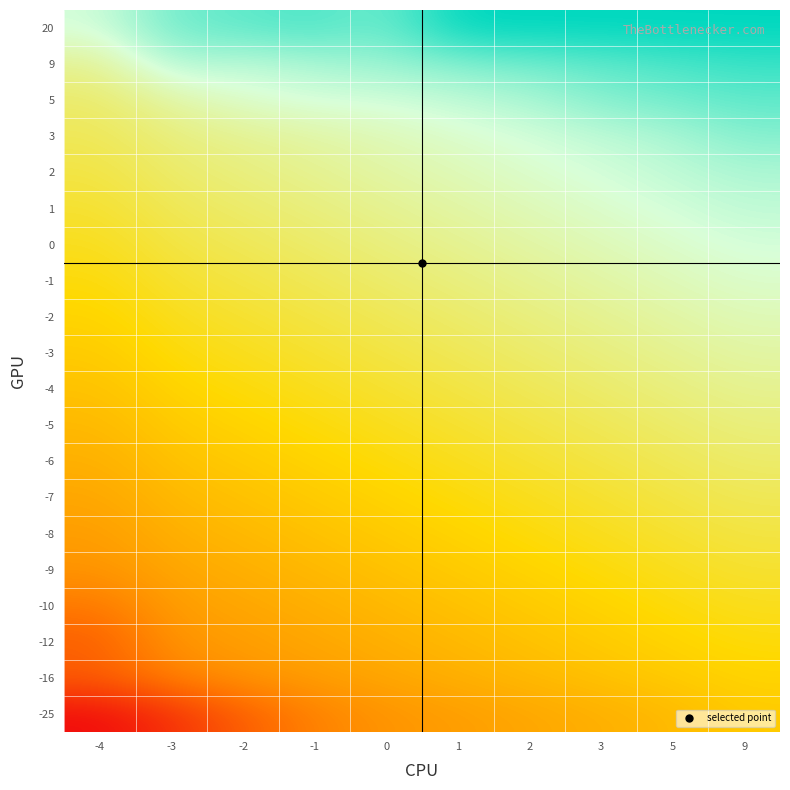

At which category is the sum across all series the highest?

9